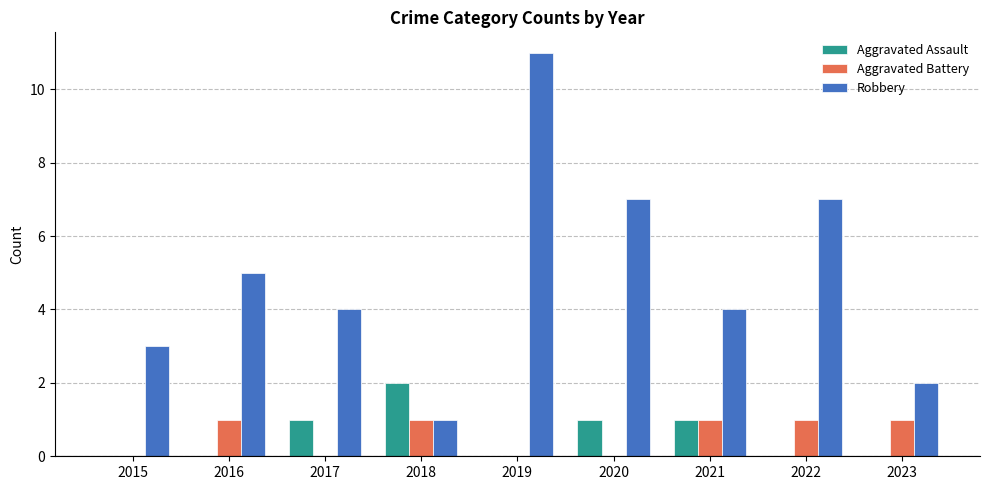

Reading left to right, list all the values displayed in this chart.

Aggravated Assault: 0	0	1	2	0	1	1	0	0
Aggravated Battery: 0	1	0	1	0	0	1	1	1
Robbery: 3	5	4	1	11	7	4	7	2